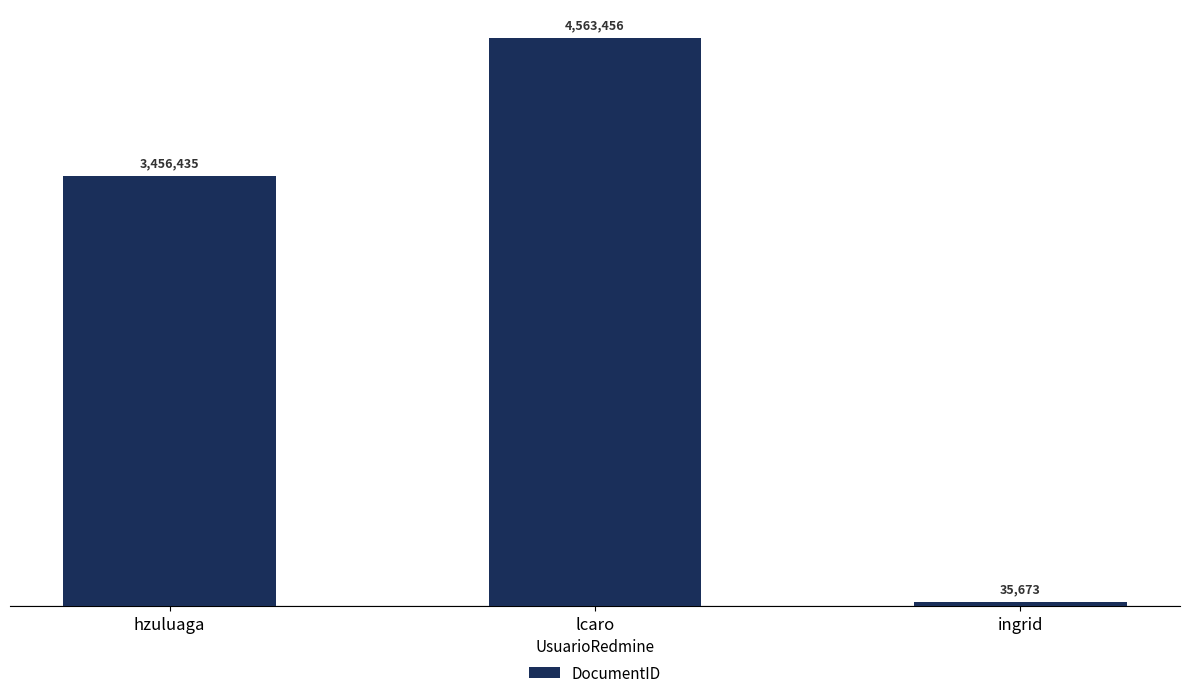

Count the values in the range 35673 to 4563456.

3